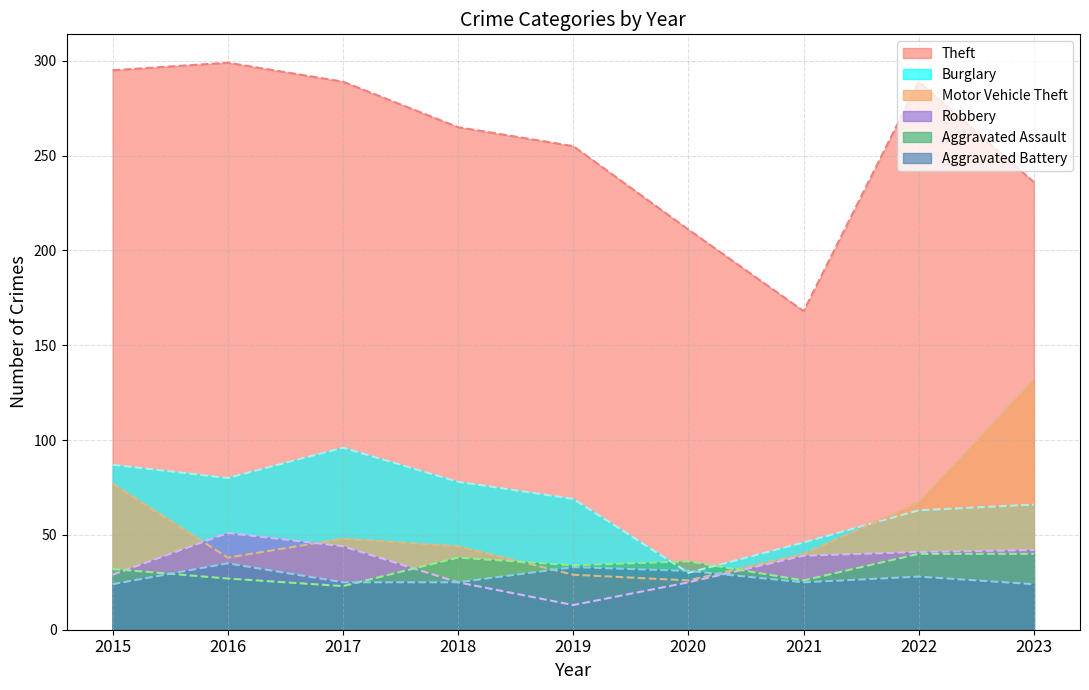

What is the value of the Aggravated Battery point at the 8th from the left?

28